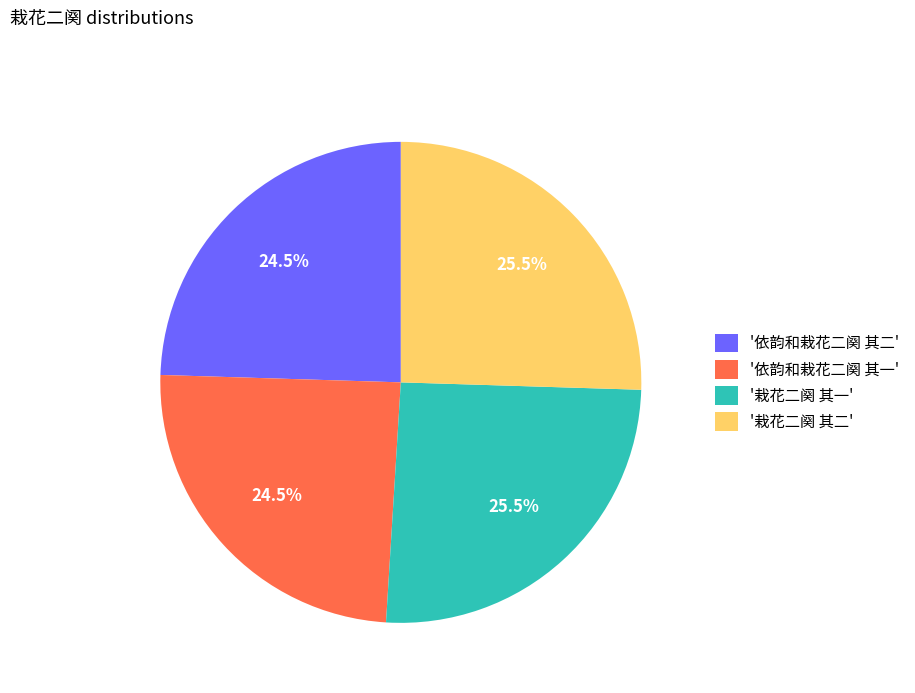

Does any single category account for the majority?

No